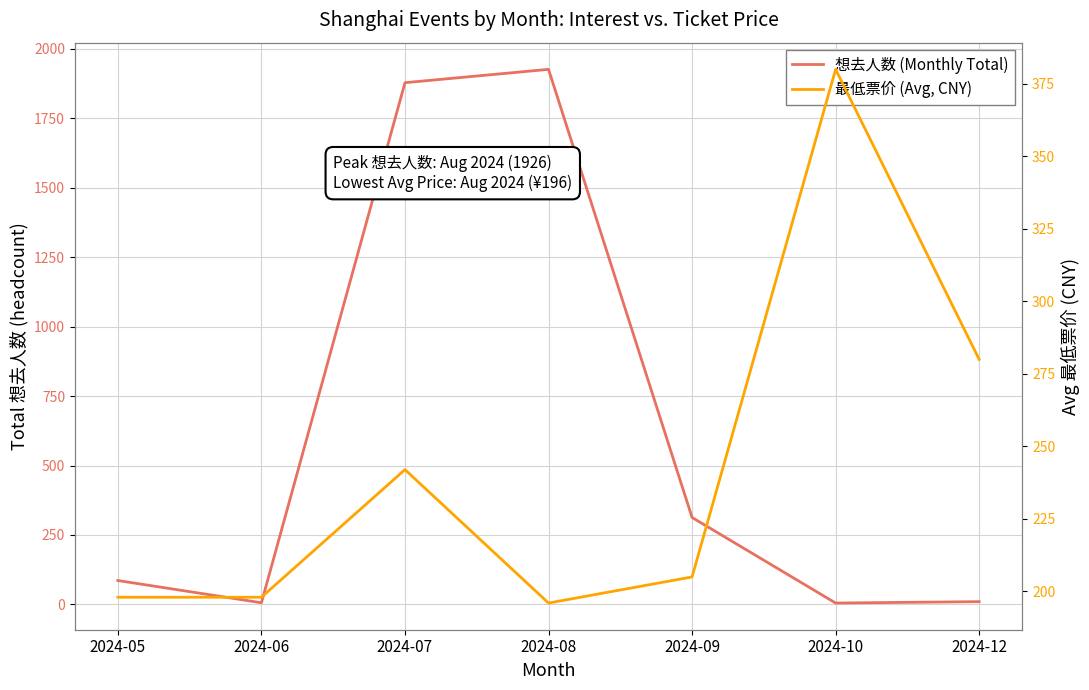

Which label corresponds to the largest value in the chart?

2024-08